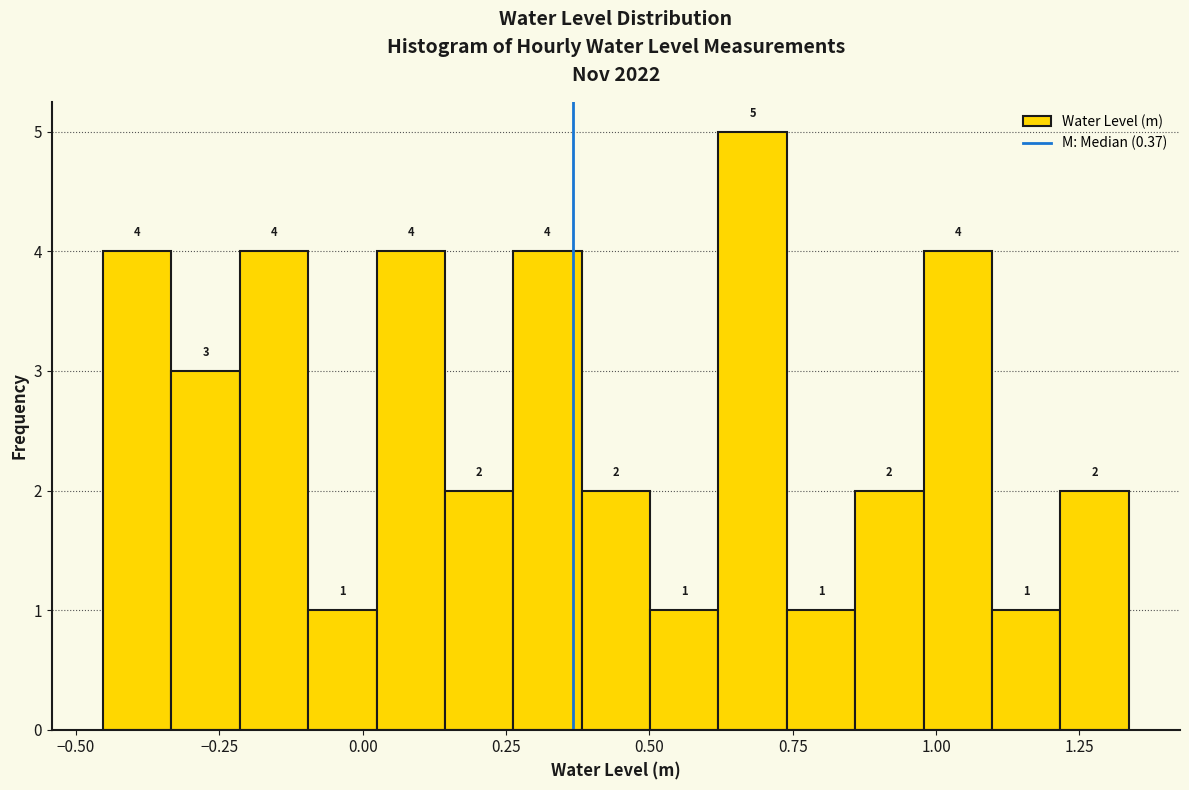

Read against the x-axis, roughly where is the centre of the tallest bar?

0.70